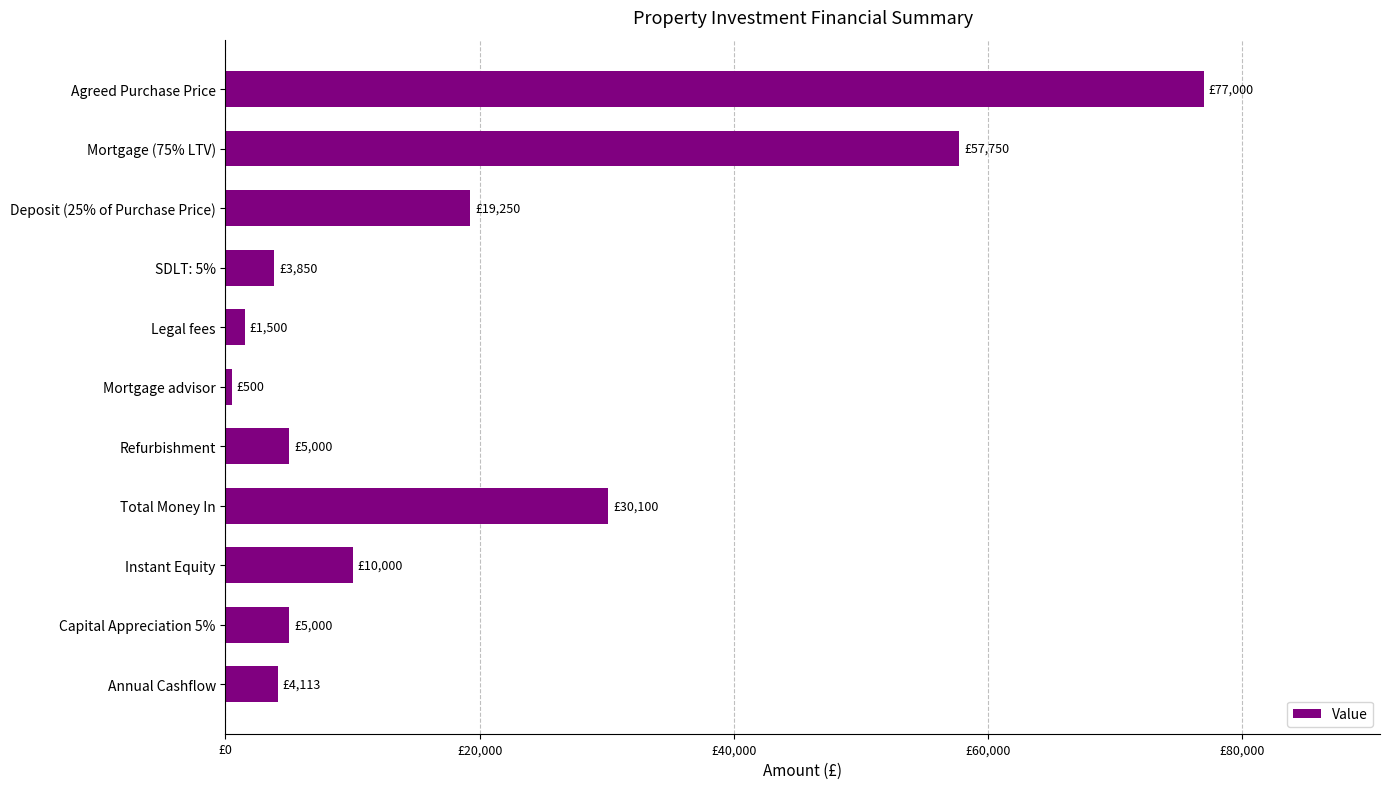

Does the chart contain any negative values?

No